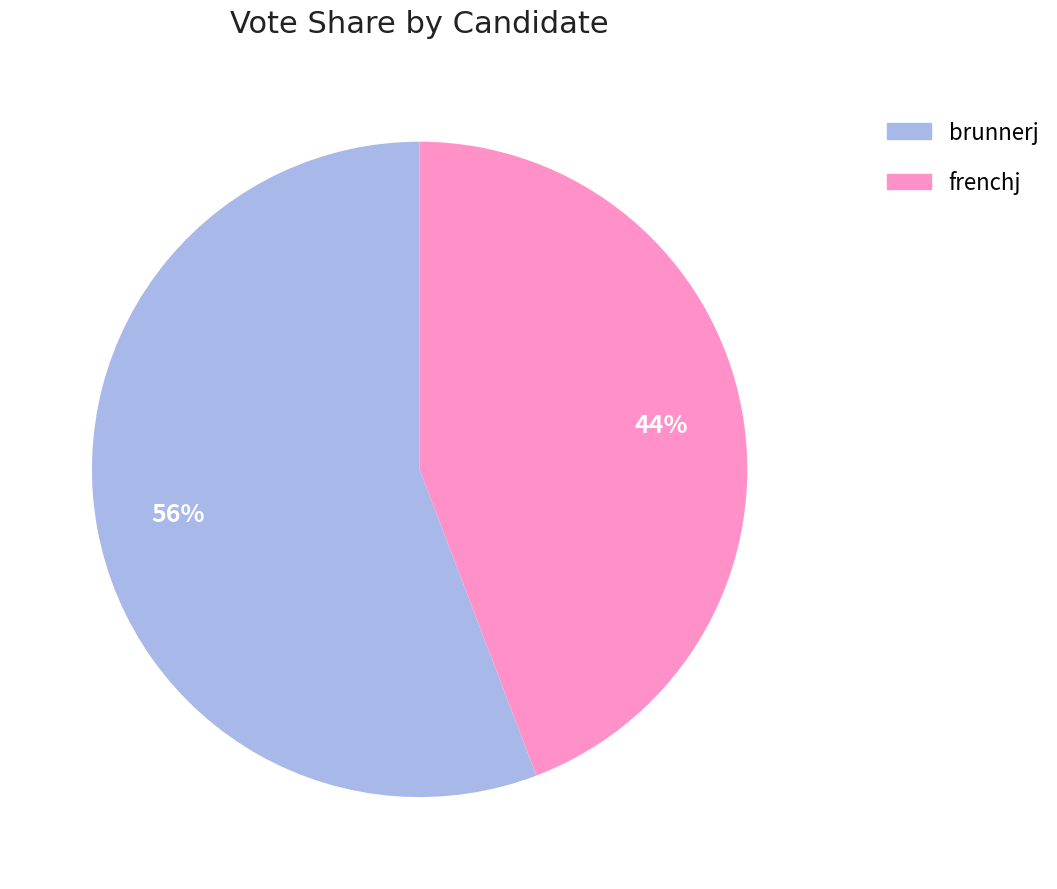

To the nearest percent, what portion does brunnerj represent?

56%